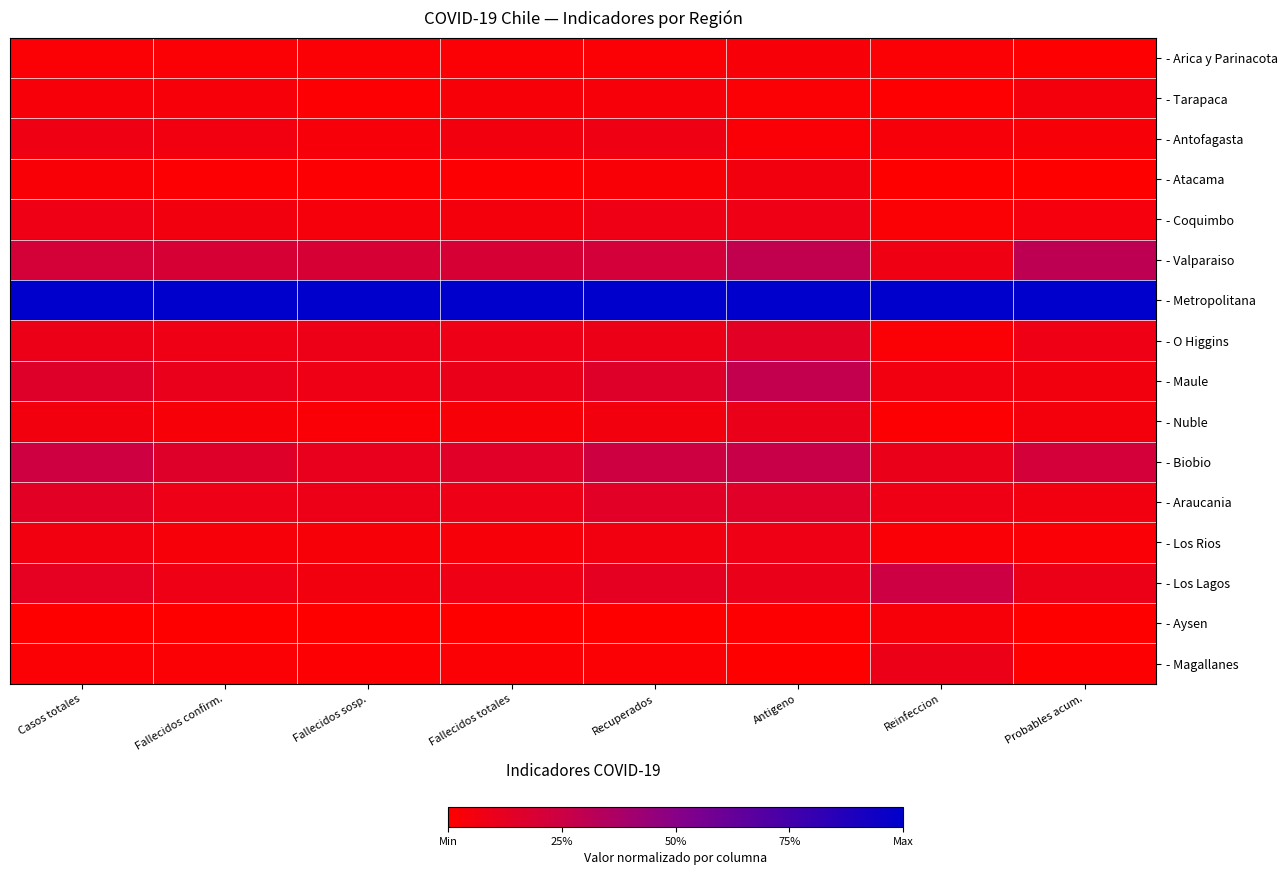

Reading right to left, transcribe all the data shown in this chart.

- Arica y Parinacota: Probables acum.=0.0	Reinfeccion=0.0	Antigeno=0.0	Recuperados=0.0	Fallecidos totales=0.0	Fallecidos sosp.=0.0	Fallecidos confirm.=0.0	Casos totales=0.0
- Tarapaca: Probables acum.=0.1	Reinfeccion=0.0	Antigeno=0.0	Recuperados=0.0	Fallecidos totales=0.0	Fallecidos sosp.=0.0	Fallecidos confirm.=0.0	Casos totales=0.0
- Antofagasta: Probables acum.=0.0	Reinfeccion=0.0	Antigeno=0.0	Recuperados=0.1	Fallecidos totales=0.1	Fallecidos sosp.=0.0	Fallecidos confirm.=0.1	Casos totales=0.1
- Atacama: Probables acum.=0.0	Reinfeccion=0.0	Antigeno=0.1	Recuperados=0.0	Fallecidos totales=0.0	Fallecidos sosp.=0.0	Fallecidos confirm.=0.0	Casos totales=0.0
- Coquimbo: Probables acum.=0.0	Reinfeccion=0.0	Antigeno=0.1	Recuperados=0.1	Fallecidos totales=0.1	Fallecidos sosp.=0.0	Fallecidos confirm.=0.1	Casos totales=0.1
- Valparaiso: Probables acum.=0.3	Reinfeccion=0.1	Antigeno=0.3	Recuperados=0.2	Fallecidos totales=0.2	Fallecidos sosp.=0.2	Fallecidos confirm.=0.2	Casos totales=0.2
- Metropolitana: Probables acum.=1.0	Reinfeccion=1.0	Antigeno=1.0	Recuperados=1.0	Fallecidos totales=1.0	Fallecidos sosp.=1.0	Fallecidos confirm.=1.0	Casos totales=1.0
- O Higgins: Probables acum.=0.1	Reinfeccion=0.0	Antigeno=0.1	Recuperados=0.1	Fallecidos totales=0.1	Fallecidos sosp.=0.1	Fallecidos confirm.=0.1	Casos totales=0.1
- Maule: Probables acum.=0.1	Reinfeccion=0.1	Antigeno=0.3	Recuperados=0.2	Fallecidos totales=0.1	Fallecidos sosp.=0.1	Fallecidos confirm.=0.1	Casos totales=0.2
- Nuble: Probables acum.=0.1	Reinfeccion=0.0	Antigeno=0.1	Recuperados=0.1	Fallecidos totales=0.0	Fallecidos sosp.=0.0	Fallecidos confirm.=0.0	Casos totales=0.1
- Biobio: Probables acum.=0.2	Reinfeccion=0.1	Antigeno=0.3	Recuperados=0.2	Fallecidos totales=0.1	Fallecidos sosp.=0.1	Fallecidos confirm.=0.2	Casos totales=0.2
- Araucania: Probables acum.=0.1	Reinfeccion=0.1	Antigeno=0.1	Recuperados=0.1	Fallecidos totales=0.1	Fallecidos sosp.=0.1	Fallecidos confirm.=0.1	Casos totales=0.1
- Los Rios: Probables acum.=0.0	Reinfeccion=0.0	Antigeno=0.1	Recuperados=0.1	Fallecidos totales=0.0	Fallecidos sosp.=0.0	Fallecidos confirm.=0.0	Casos totales=0.1
- Los Lagos: Probables acum.=0.1	Reinfeccion=0.2	Antigeno=0.1	Recuperados=0.1	Fallecidos totales=0.1	Fallecidos sosp.=0.1	Fallecidos confirm.=0.1	Casos totales=0.1
- Aysen: Probables acum.=0.0	Reinfeccion=0.0	Antigeno=0.0	Recuperados=0.0	Fallecidos totales=0.0	Fallecidos sosp.=0.0	Fallecidos confirm.=0.0	Casos totales=0.0
- Magallanes: Probables acum.=0.0	Reinfeccion=0.1	Antigeno=0.0	Recuperados=0.0	Fallecidos totales=0.0	Fallecidos sosp.=0.0	Fallecidos confirm.=0.0	Casos totales=0.0